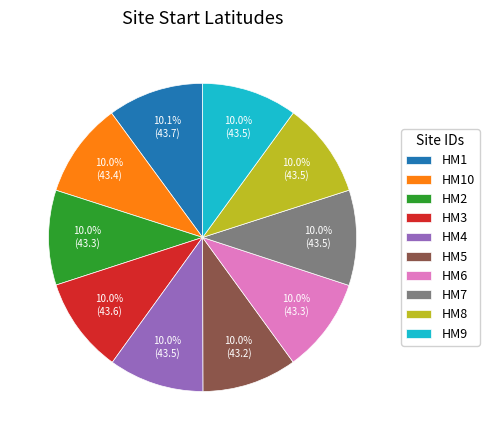

What is the ratio of the value at HM10 to the value at HM6?

1.0